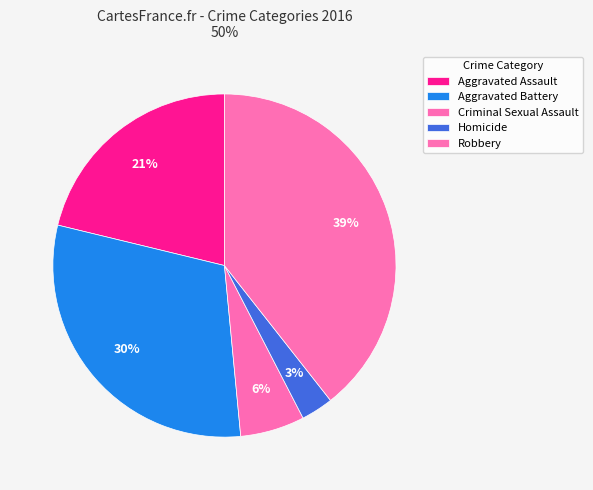

To the nearest percent, what portion does Aggravated Battery represent?

30%